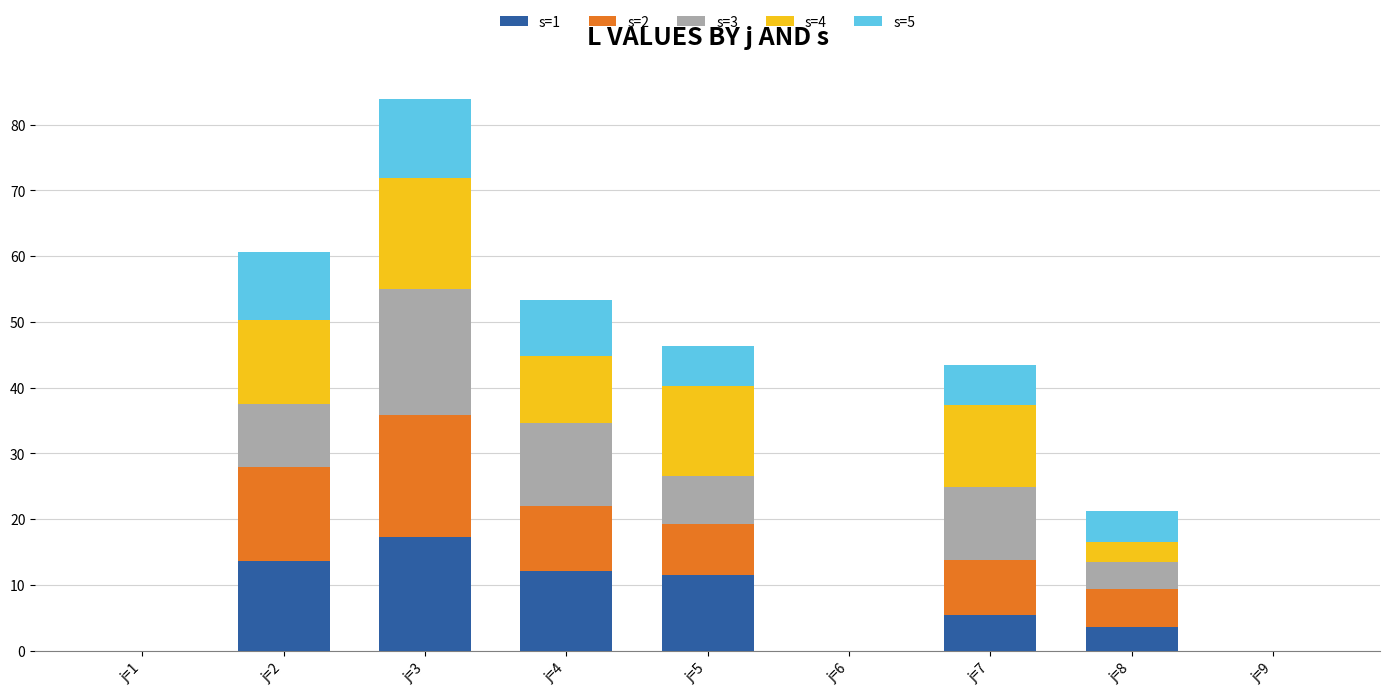

At which label does s=1 reach its peak?

j=3